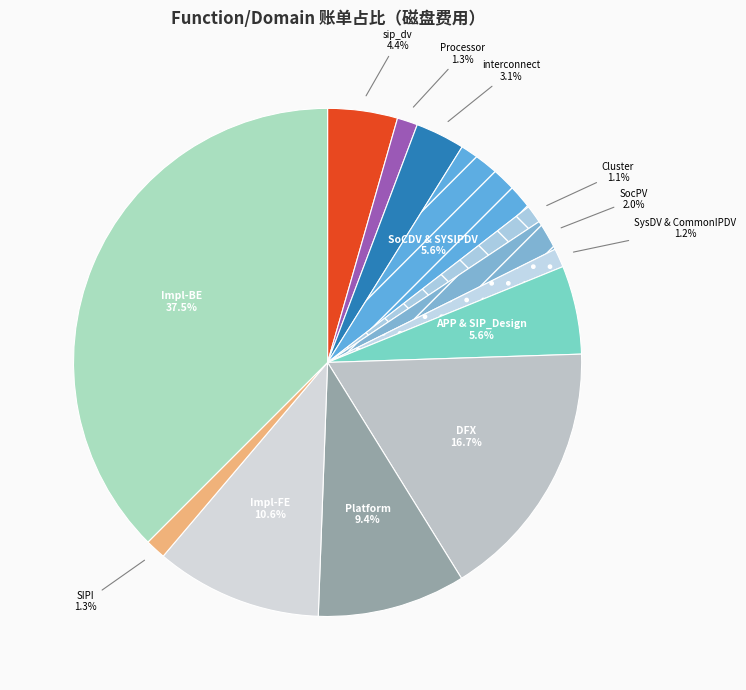

Count the number of slices in the pie.

13